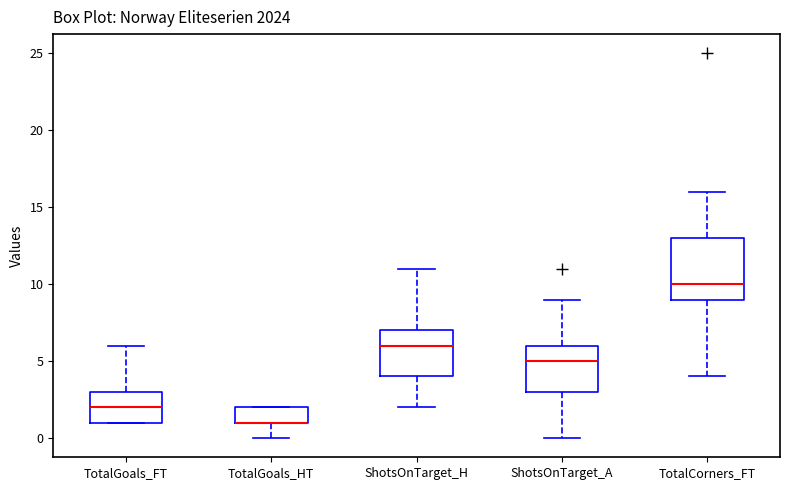

Comparing the boxes themselves (not the whiskers), which one is the tallest?

TotalCorners_FT